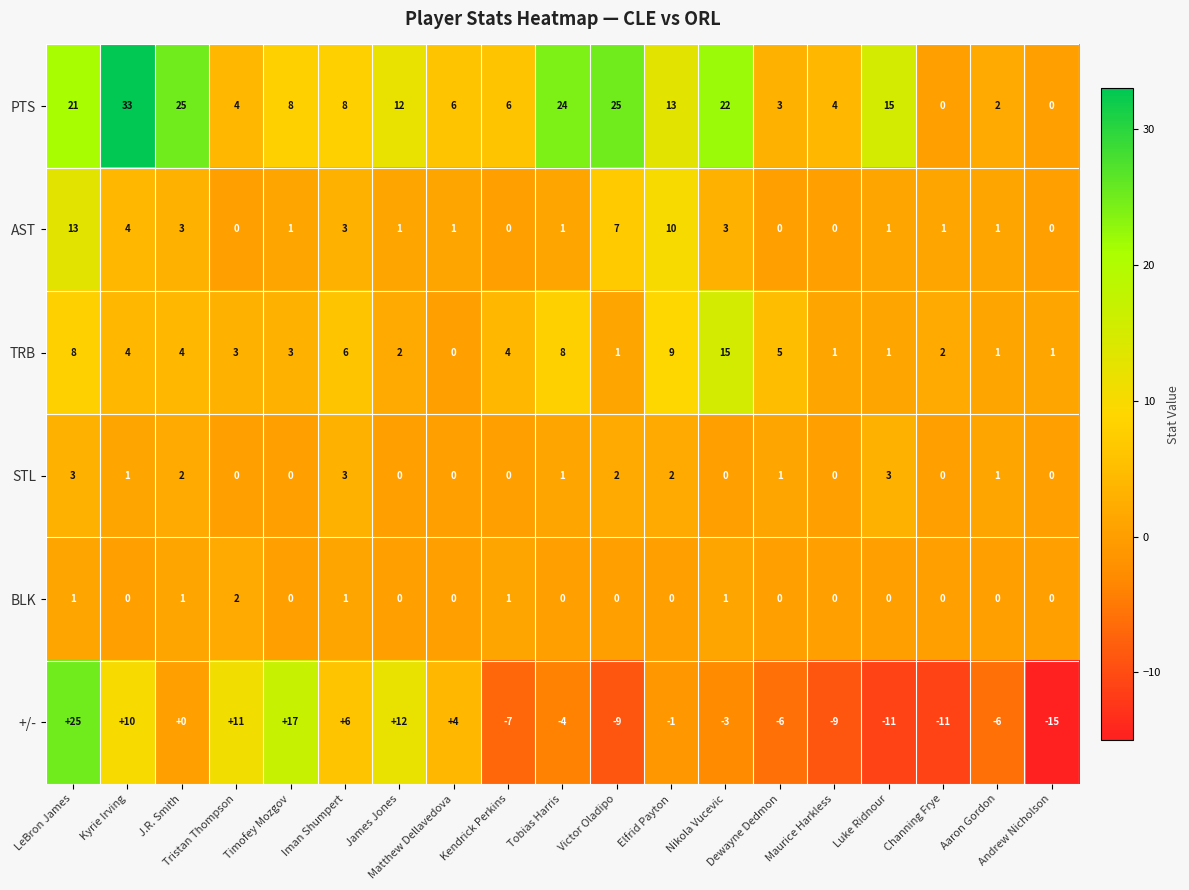

Between Kyrie Irving and Aaron Gordon, which series saw the biggest shift?

PTS